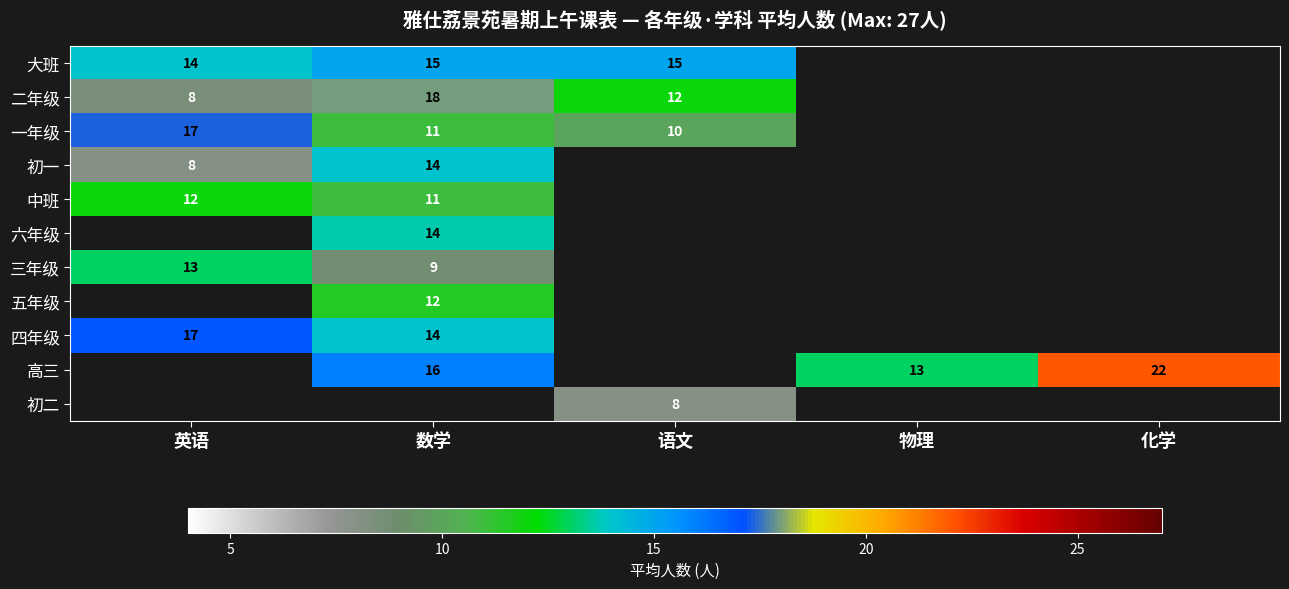

Is the value of 一年级 at 数学 greater than the value of 大班 at 语文?

No